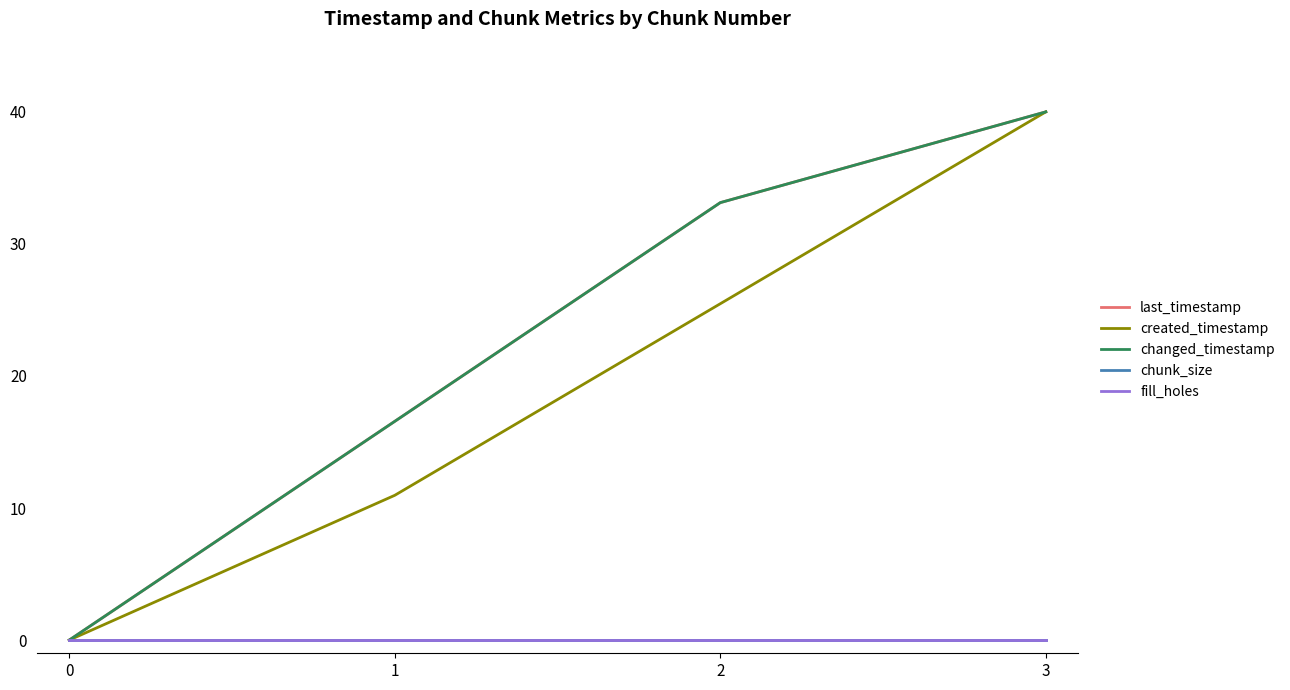

Is the value of last_timestamp at 1 greater than the value of chunk_size at 2?

Yes